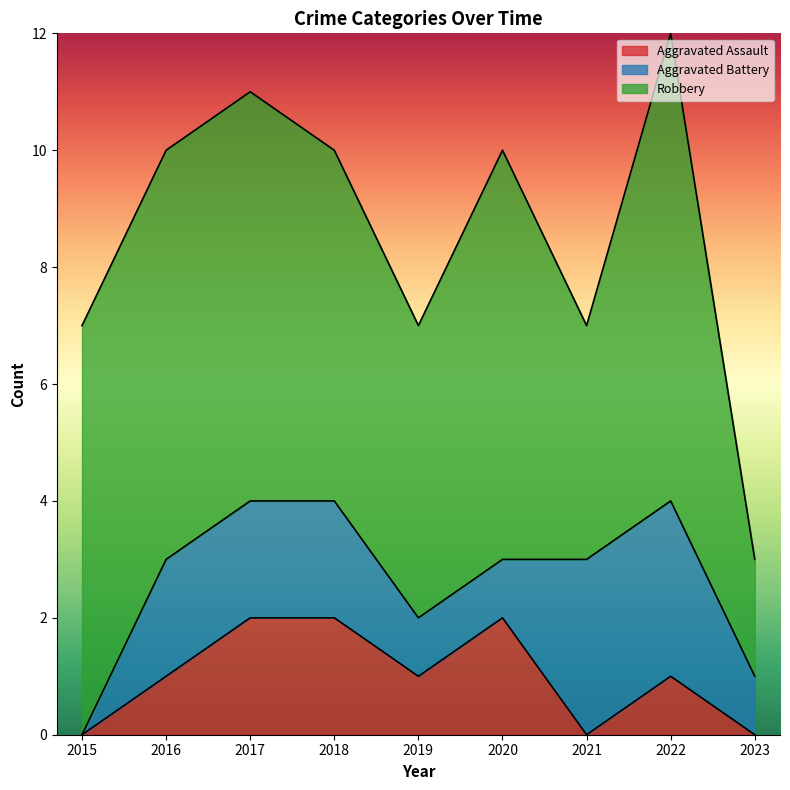

True or false: Aggravated Assault has a value of 0 at 2021.

True